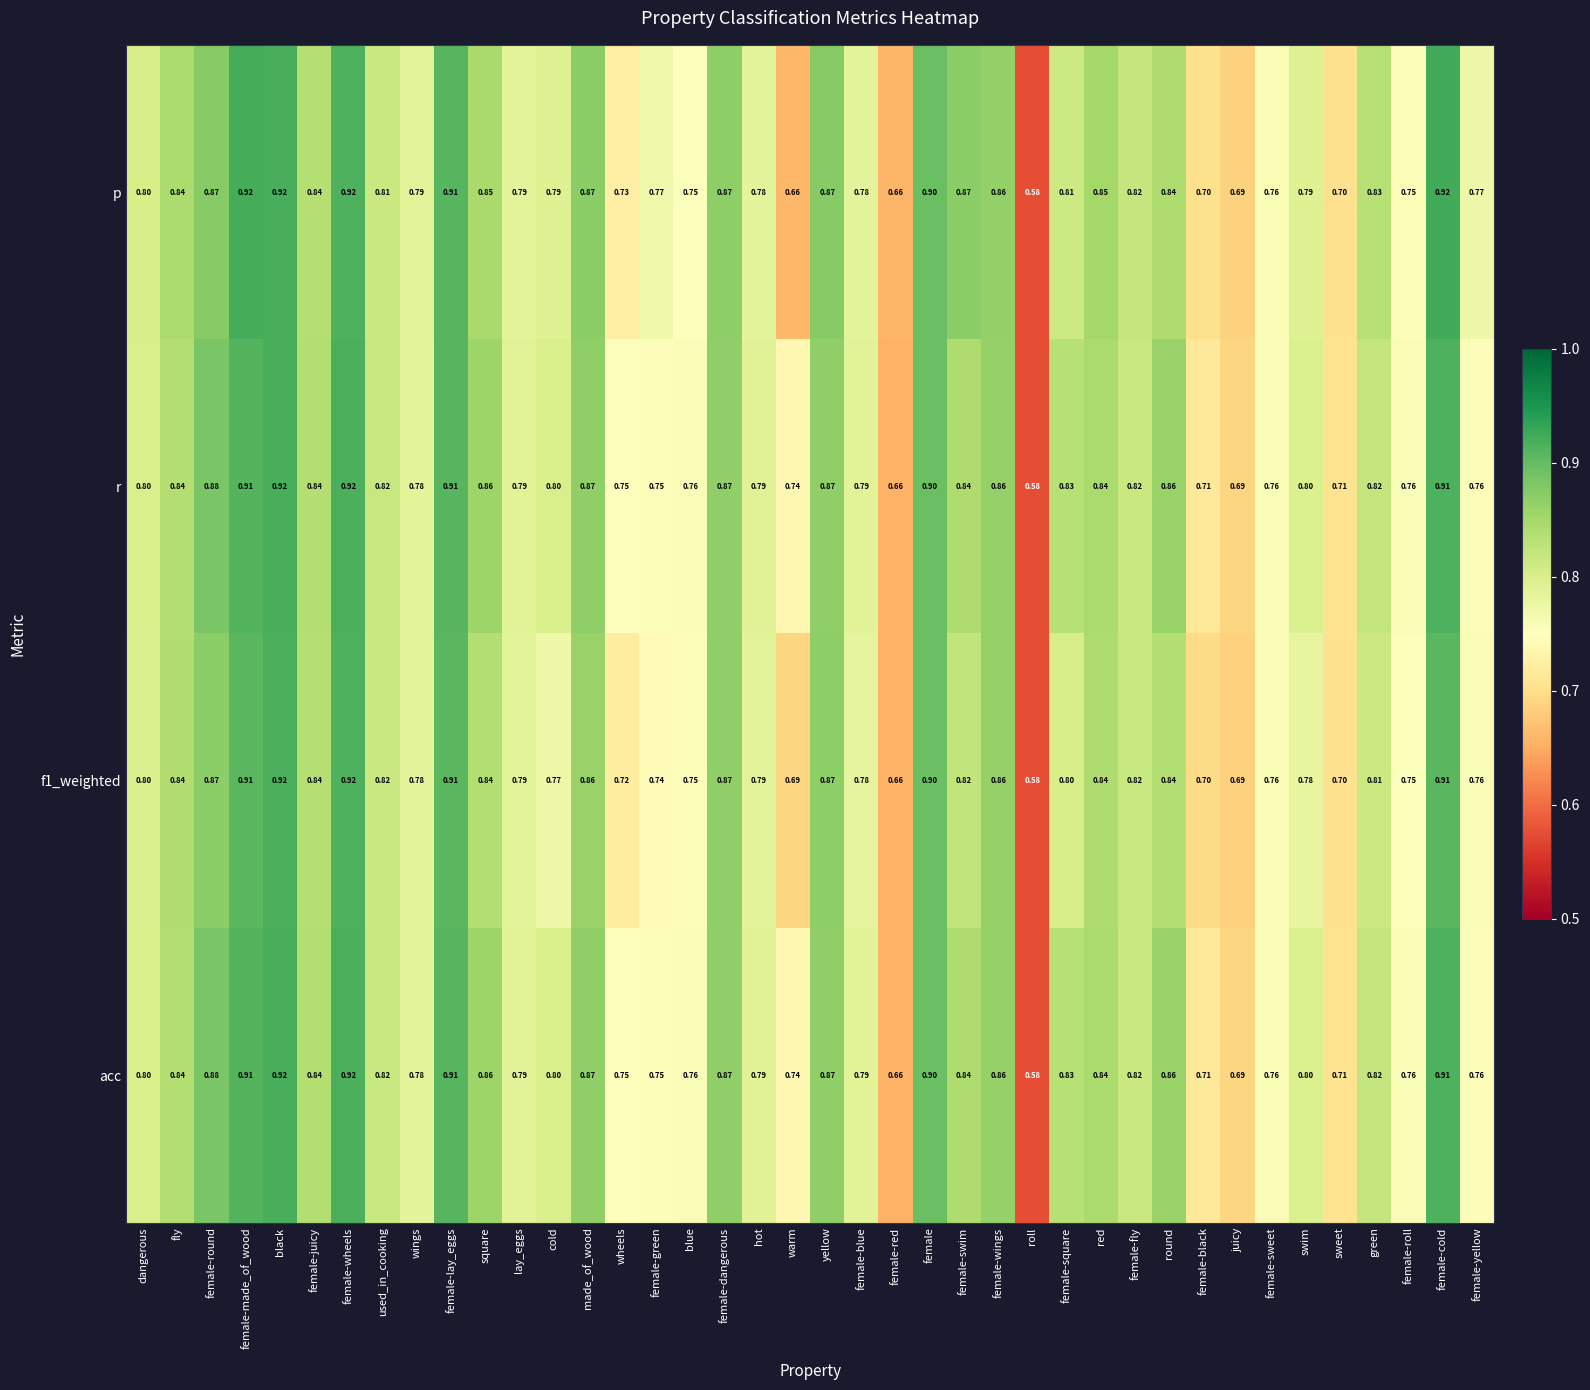

Is the value of r at lay_eggs greater than the value of p at wheels?

Yes